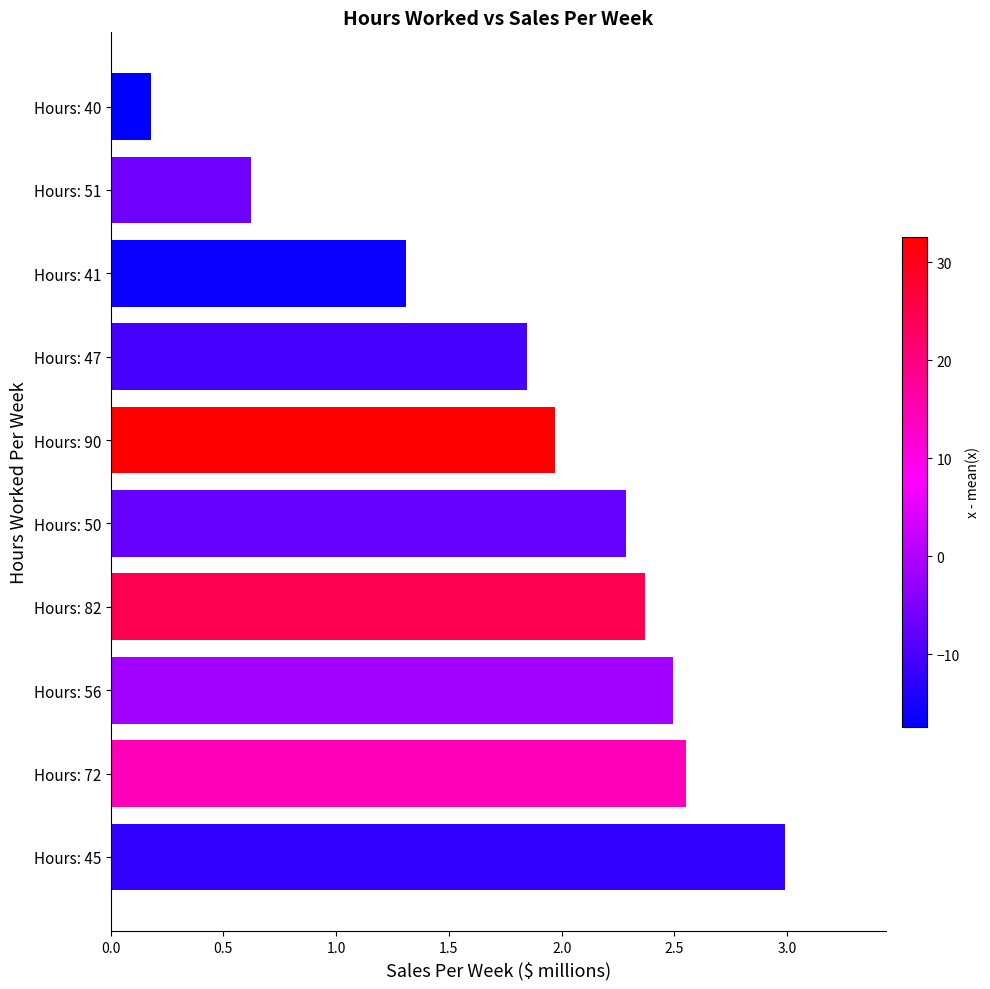

Approximately how many times larger is the value at Hours: 41 compared to Hours: 56?

0.5